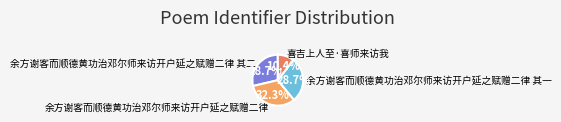

To the nearest percent, what percentage of the pie is 余方谢客而顺德黄功治邓尔师来访开户延之赋赠二律 其一?

29%